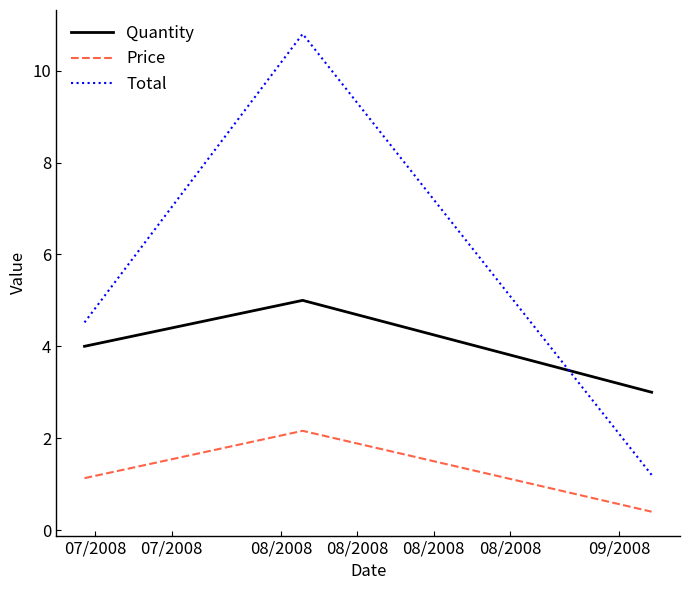

What is the difference between the maximum and minimum values in the Total series?

9.6